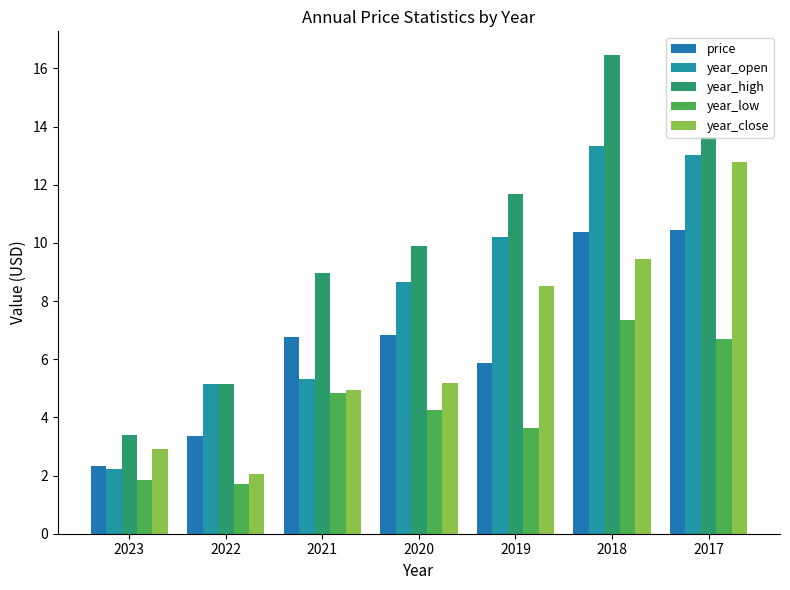

How many bars are there in total?

35